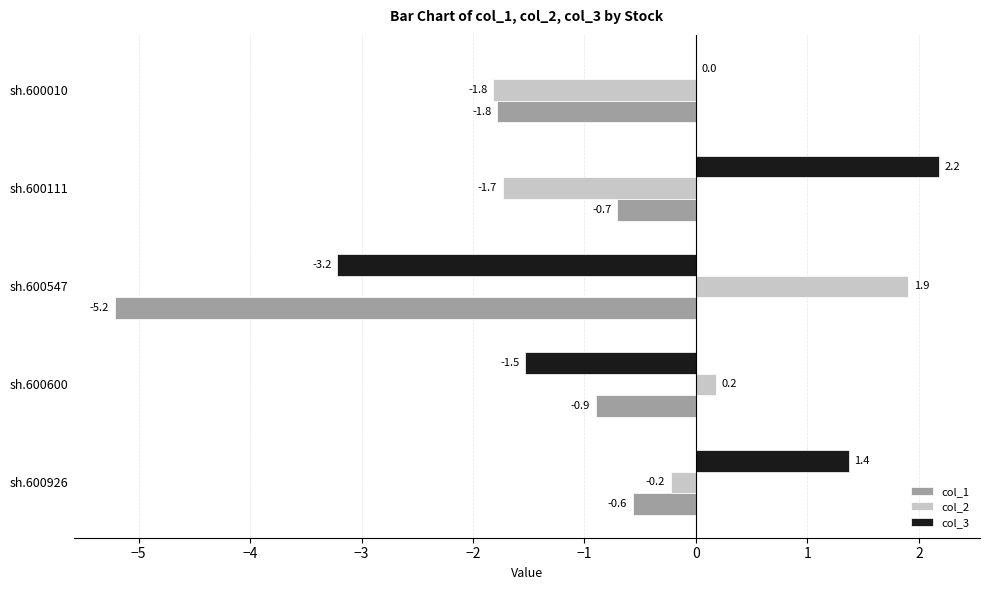

Between sh.600547 and sh.600111, which series saw the biggest shift?

col_3